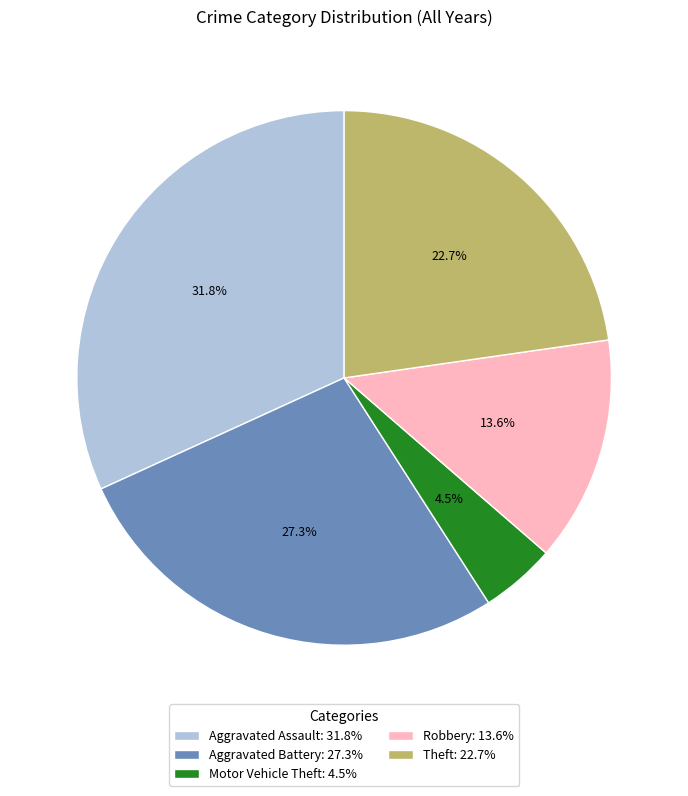

Which slice is the smallest?

Motor Vehicle Theft